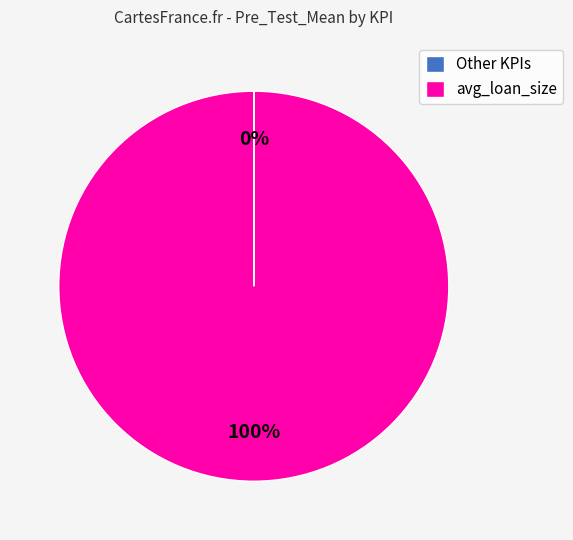

To the nearest percent, what is the difference between the largest and smallest slice percentages?

100%